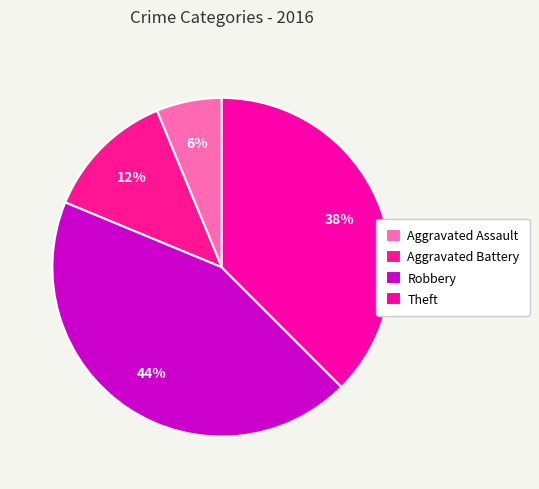

What is the smallest slice in the pie chart?

Aggravated Assault